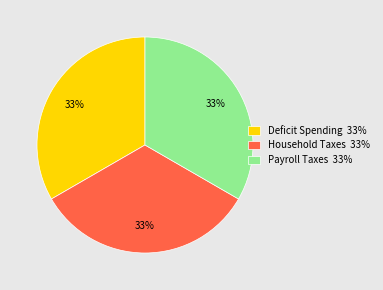

Combined, do Deficit Spending 33% and Payroll Taxes 33% account for over 50%?

Yes